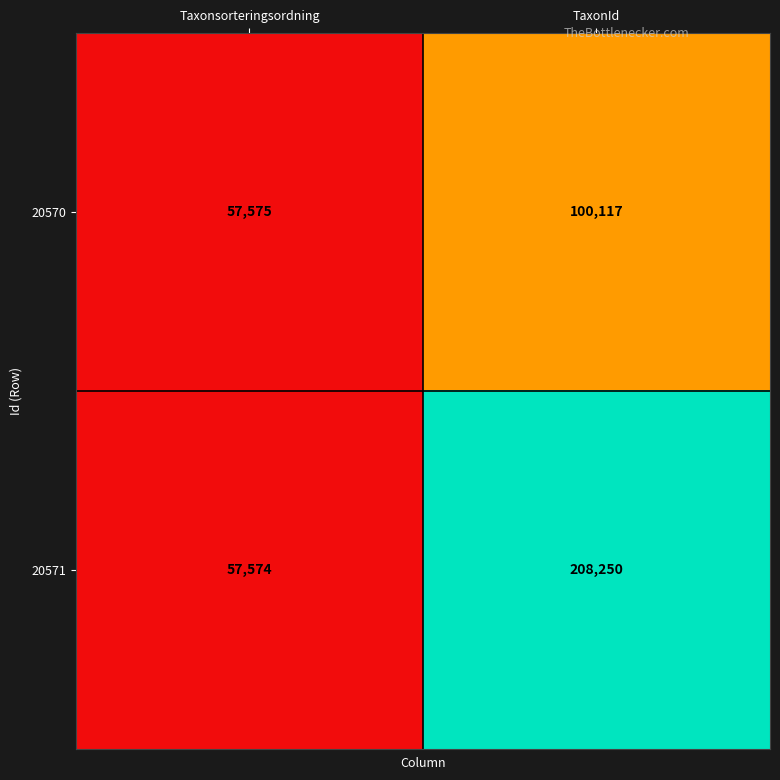

The 20571 series shows 97762 at Taxonsorteringsordning. True or false?

False